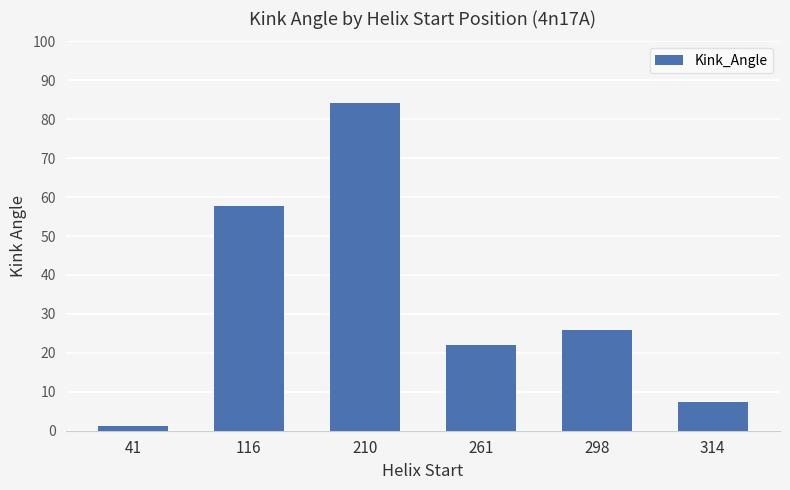

List the labels in order of value, largest first.

210, 116, 298, 261, 314, 41